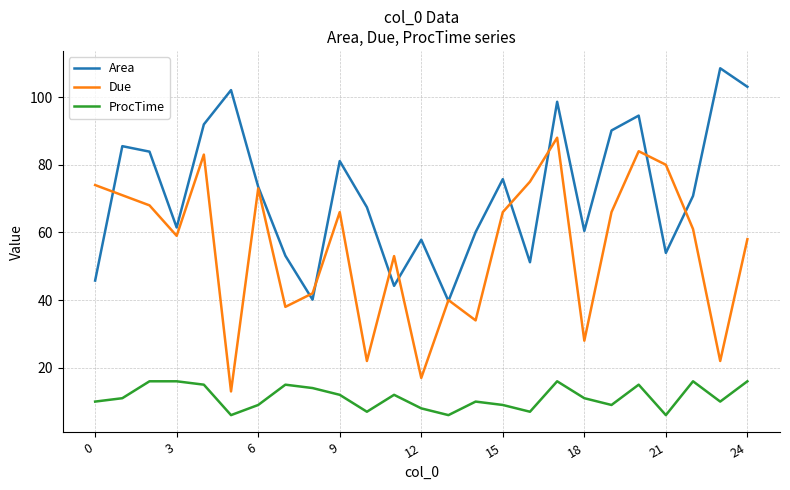

What is the maximum value shown in the chart?

108.5